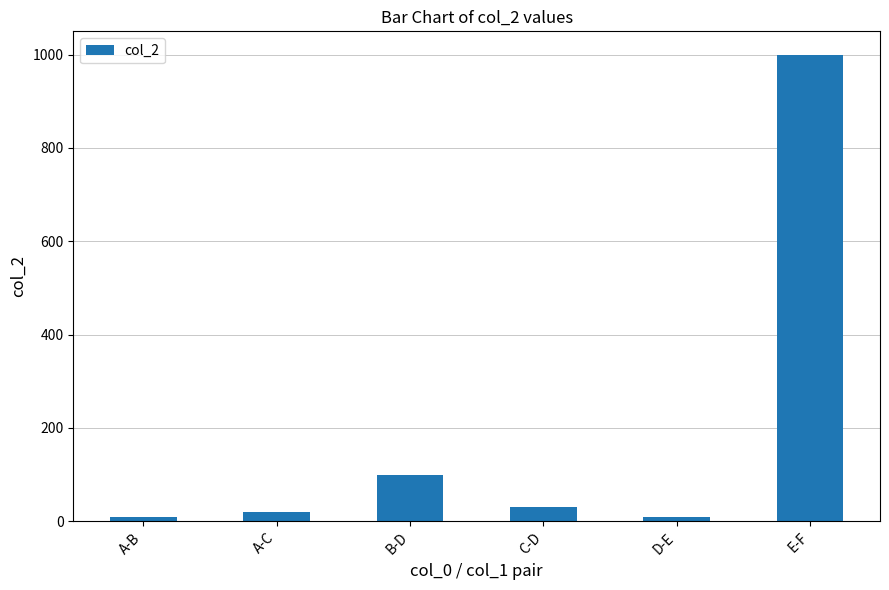

What is the label of the 5th bar from the left?

D-E